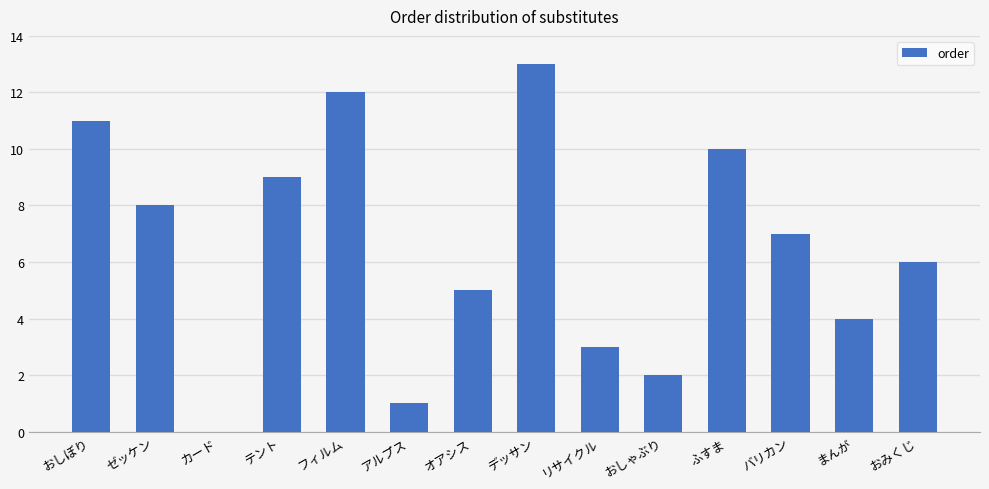

Does the chart contain stacked bars?

No